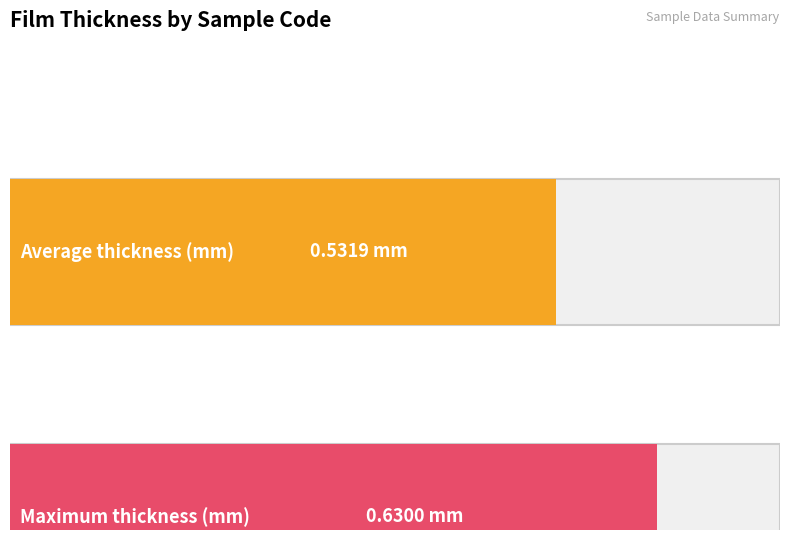

What is the smallest value displayed?

0.5